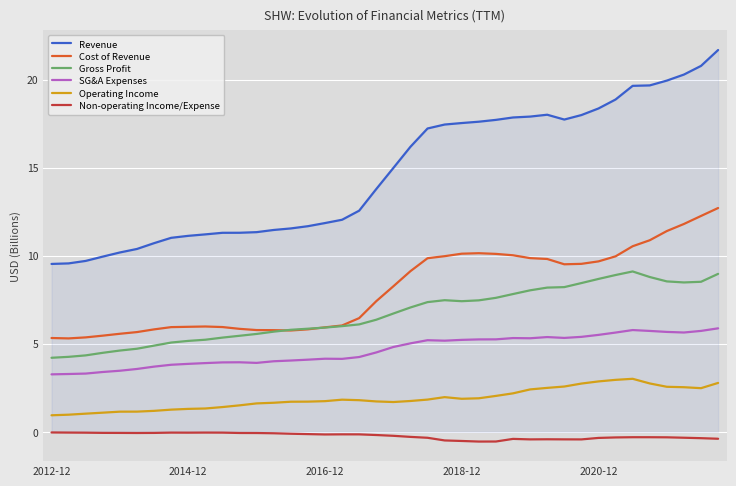

True or false: Non-operating Income/Expense and Revenue intersect in this chart.

False